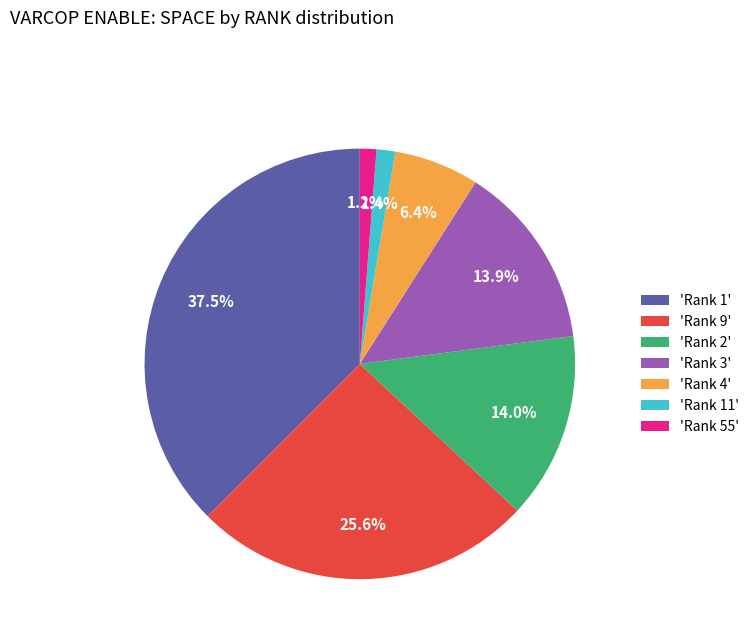

How many segments does this pie chart have?

7